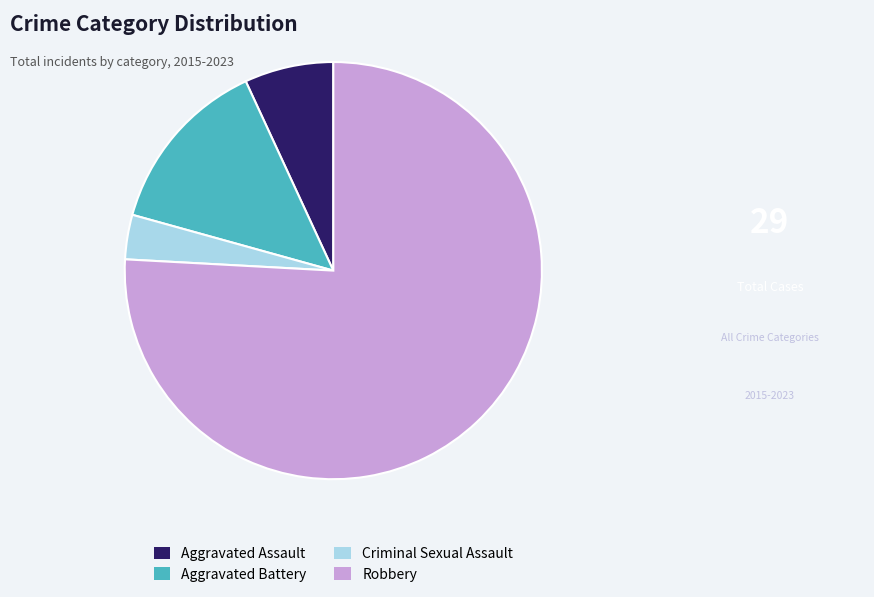

Does Aggravated Assault account for over 50% of the chart?

No